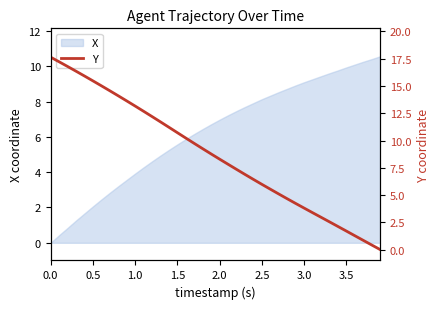

True or false: X has a value of 5.6 at 1.5.

True